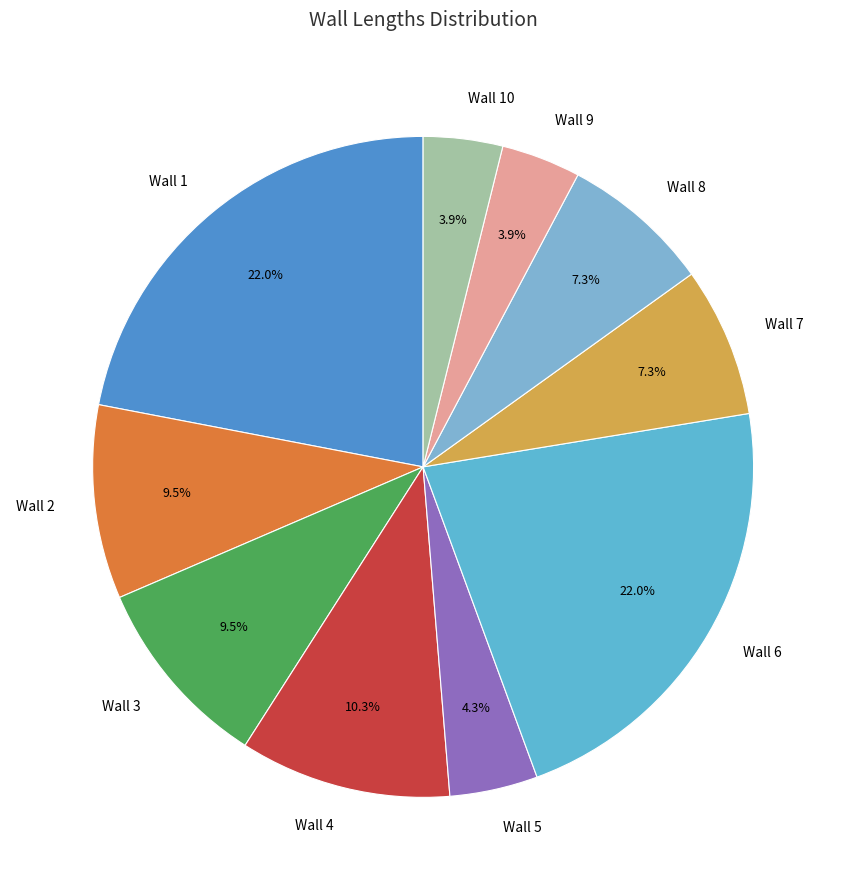

Combined, do Wall 5 and Wall 8 account for over 50%?

No